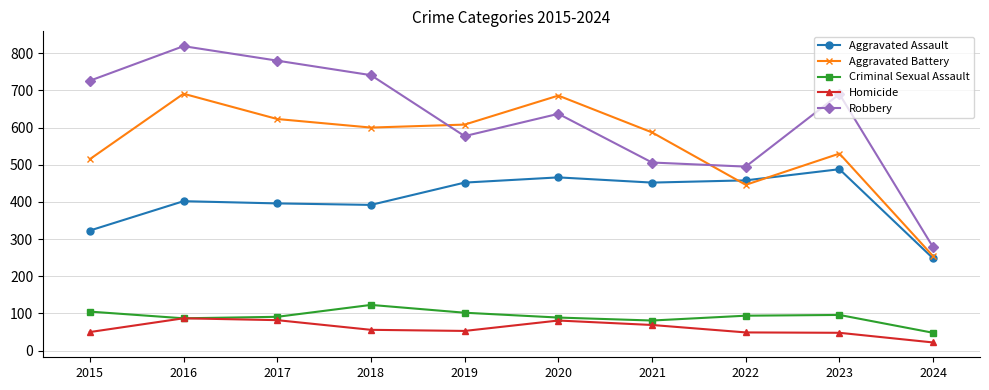

True or false: Aggravated Assault and Robbery cross at least once.

False